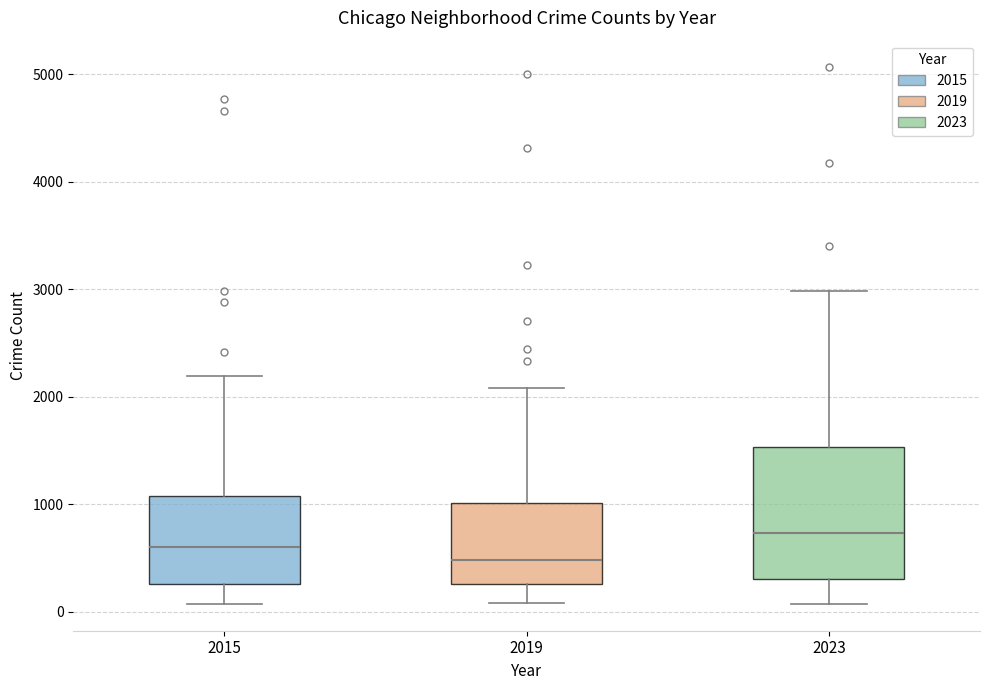

Which box is the tallest, from its lower edge to its upper edge?

2023